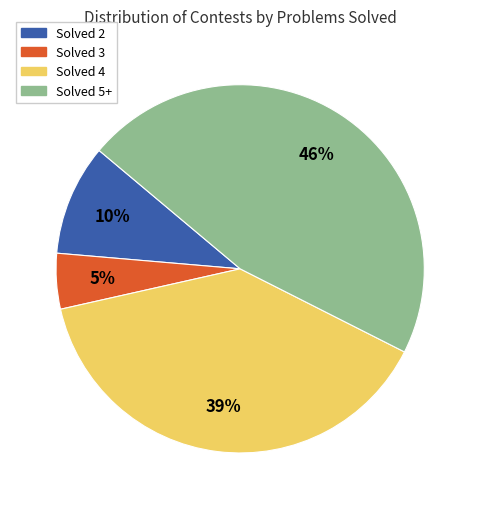

Do Solved 2 and Solved 5+ together represent more than half of the pie?

Yes